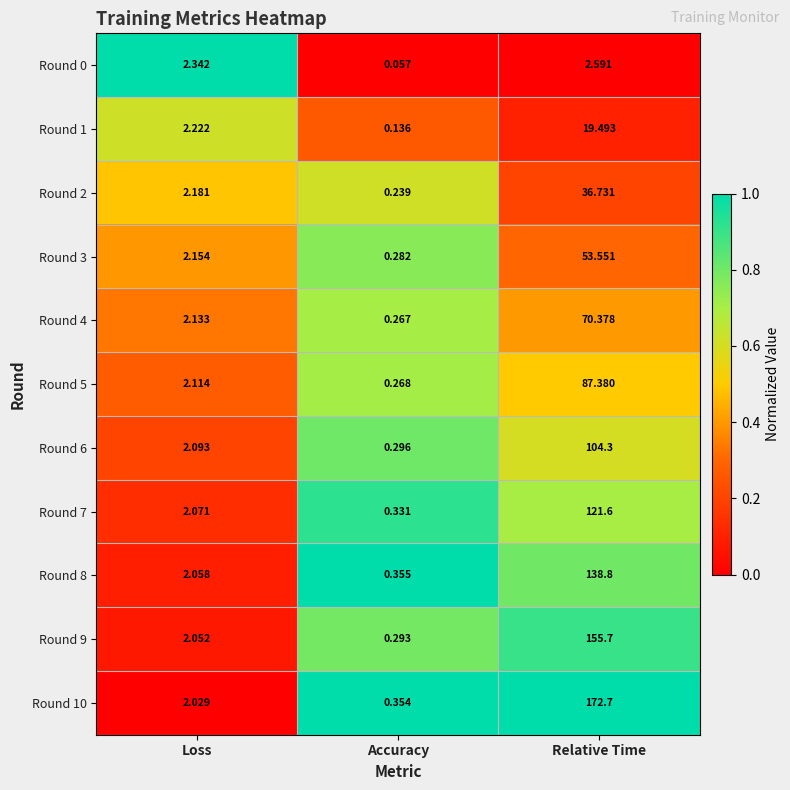

At which category is the sum across all series the highest?

Relative Time